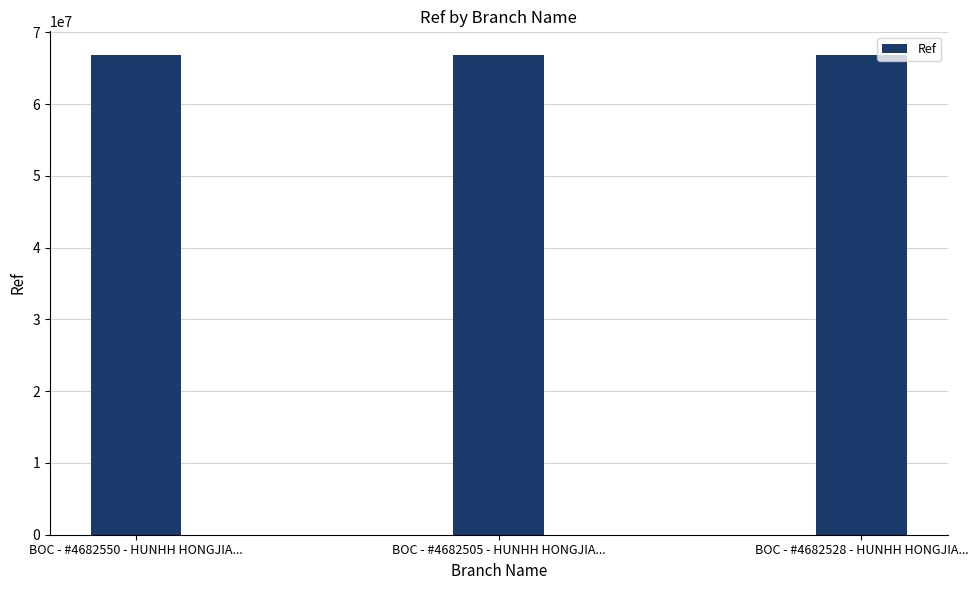

What is the ratio of the value at BOC - #4682528 - HUNHH HONGJIA... to the value at BOC - #4682550 - HUNHH HONGJIA...?

1.0